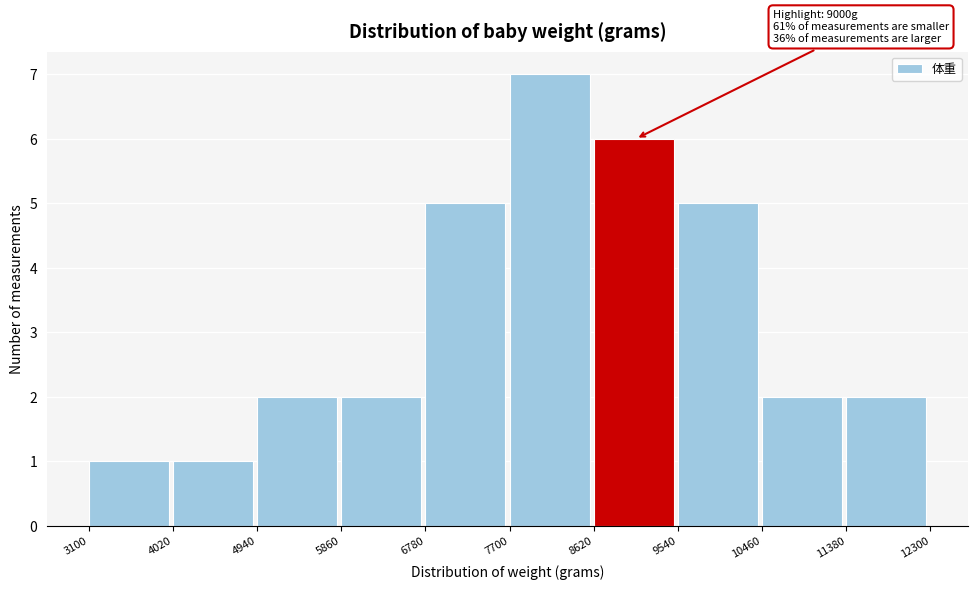

Over which range of the x-axis is the bar tallest?

7700 to 8620